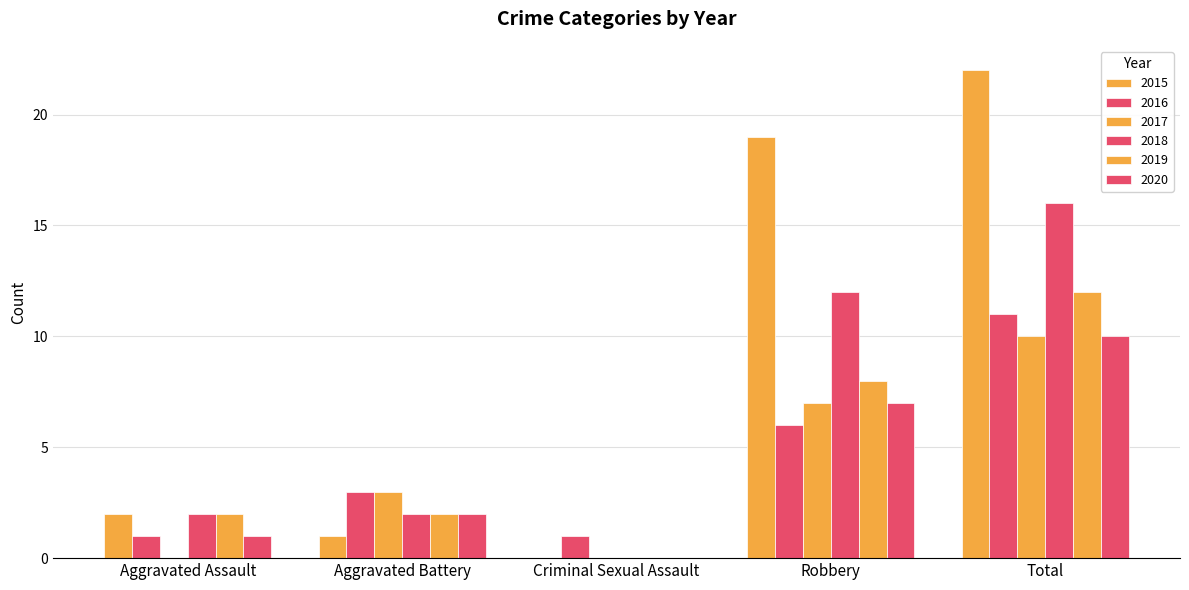

Are the bars grouped side by side (vs. stacked)?

Yes